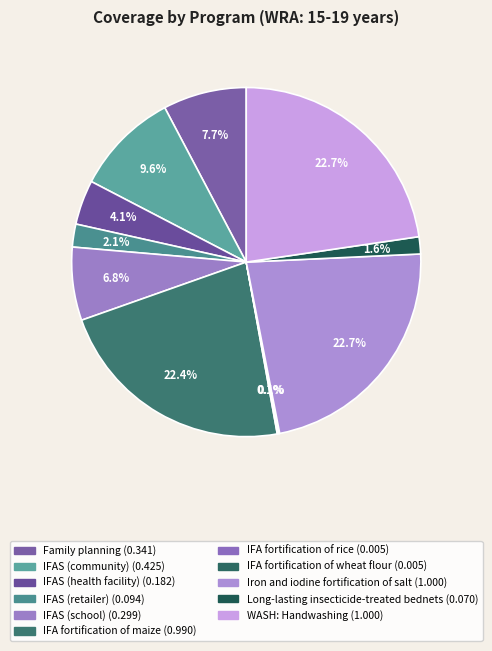

Does IFA fortification of maize account for over 50% of the chart?

No